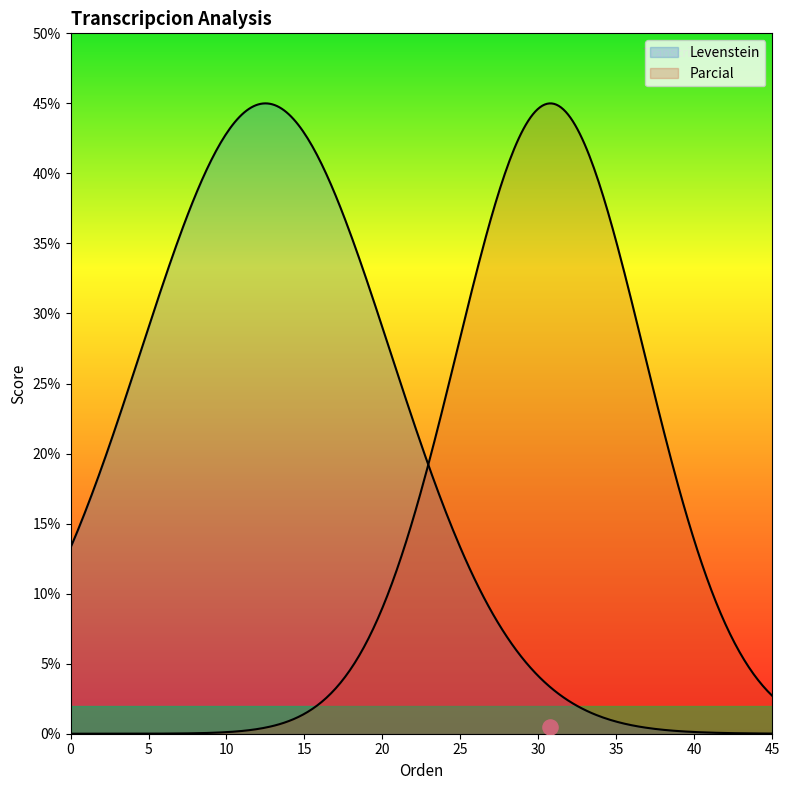

What are all the series names shown in the legend?

Levenstein, Parcial